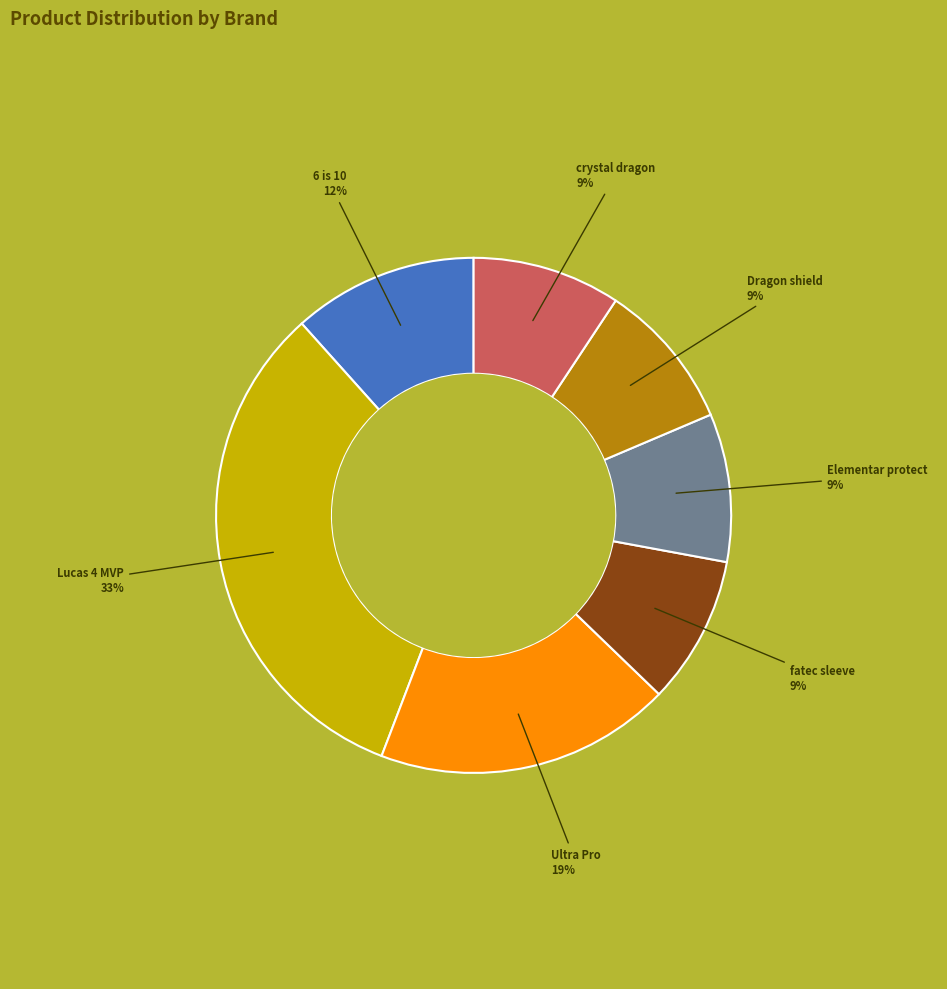

Does any single category account for the majority?

No